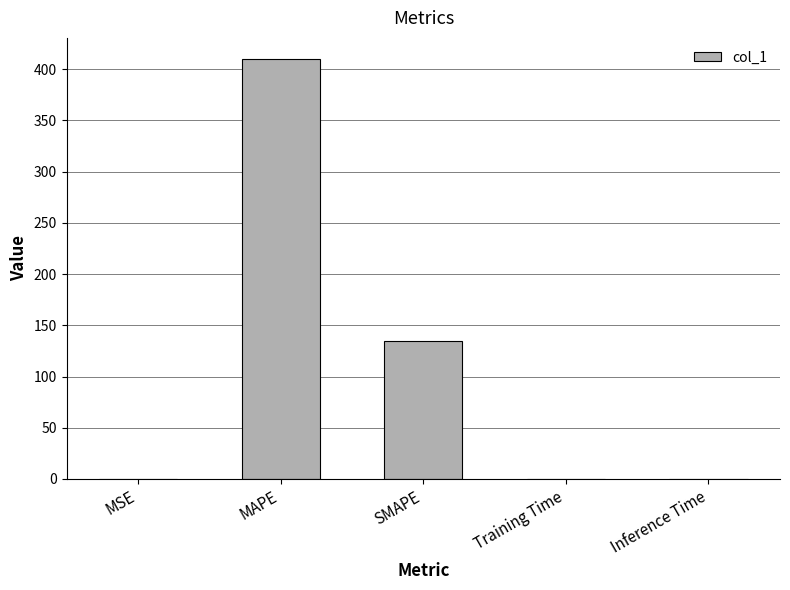

Are the bars horizontal?

No